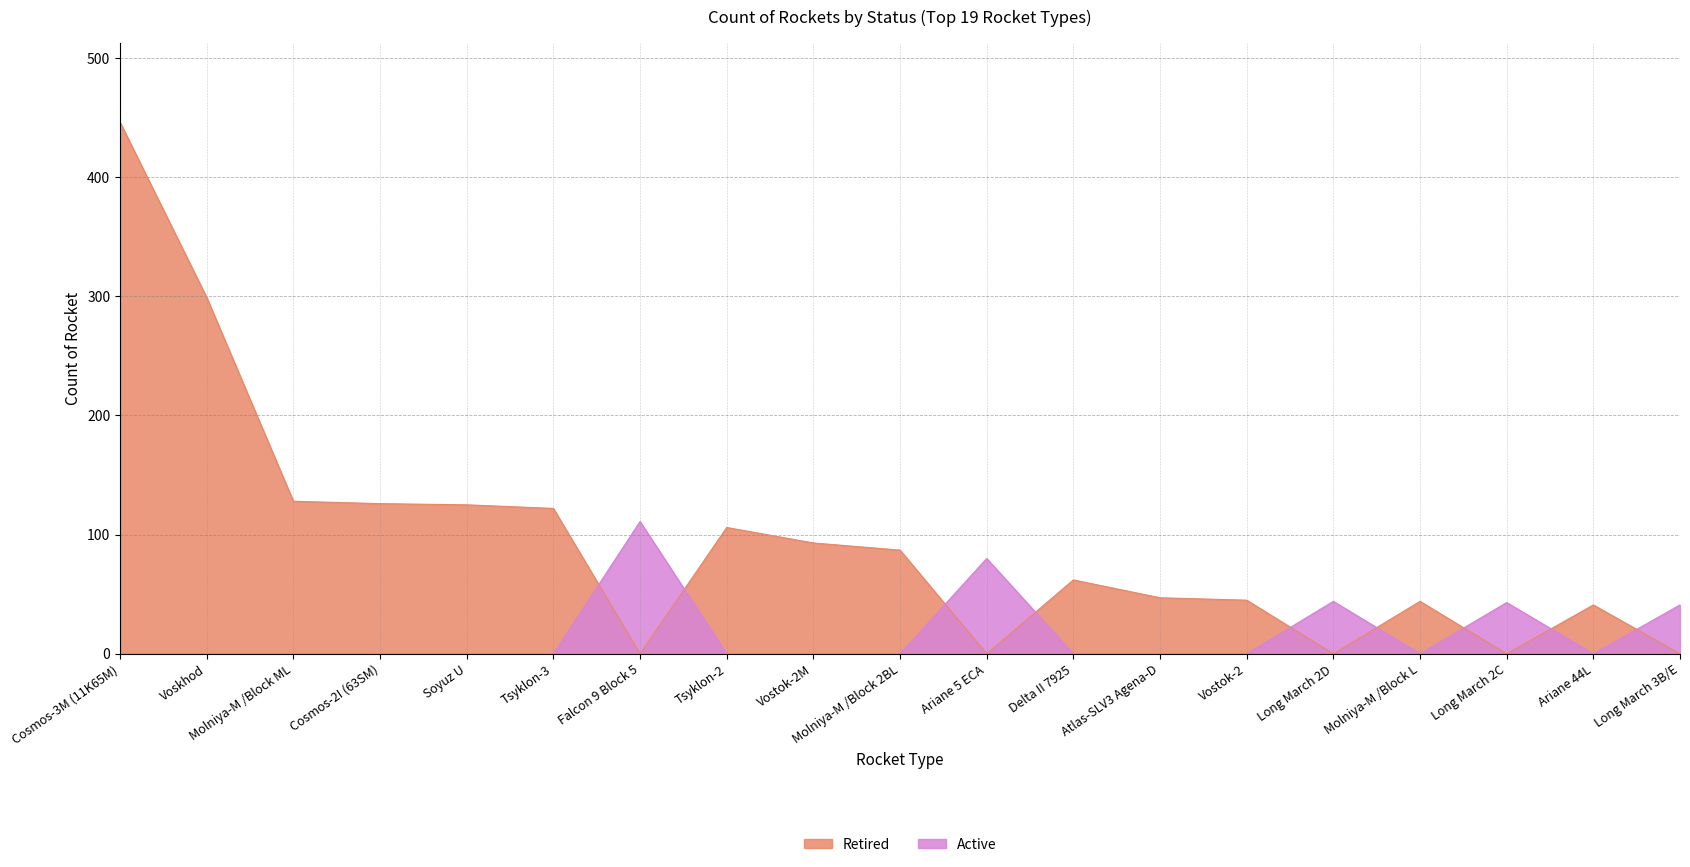

What is the difference between the Retired values at Atlas-SLV3 Agena-D and Tsyklon-2?

59